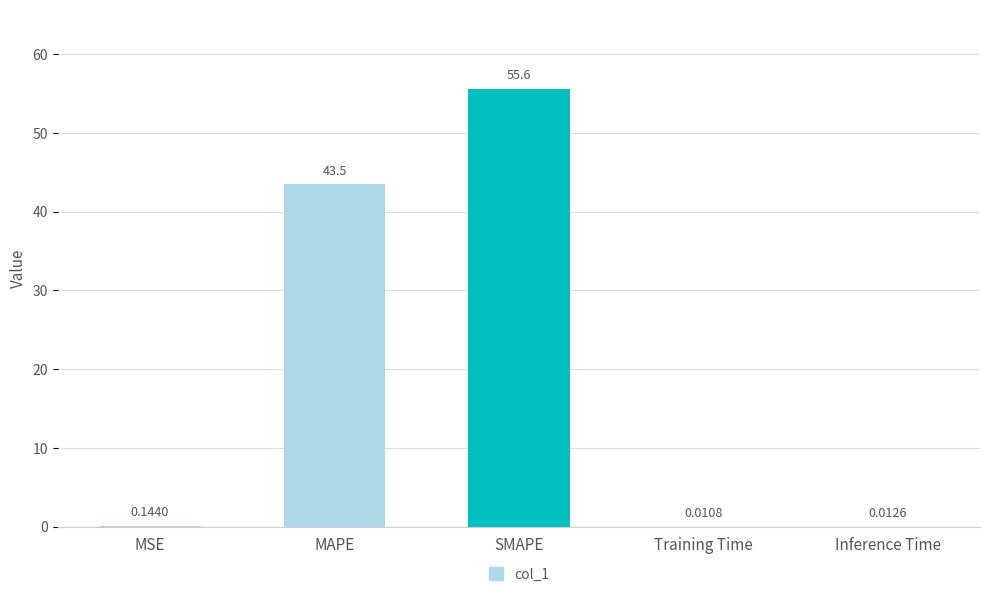

Does the chart contain stacked bars?

No